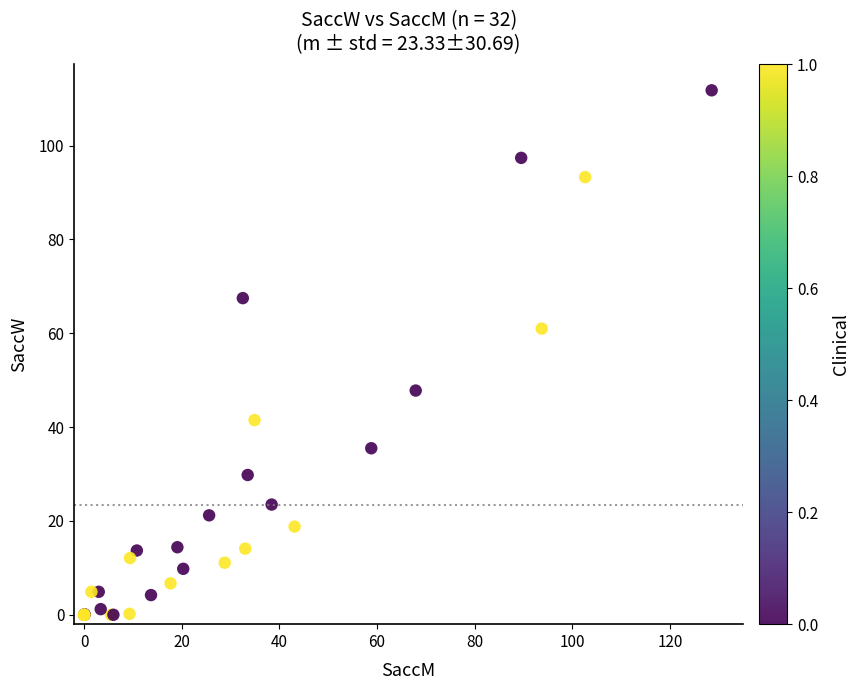

What Y value in the scatter plot is closest to 55?

61.0